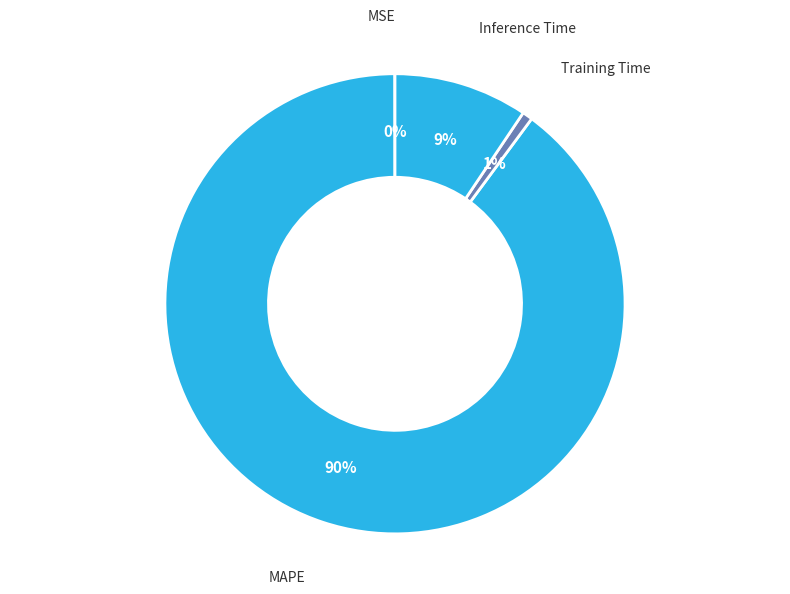

To the nearest percent, what is the average slice percentage?

25%